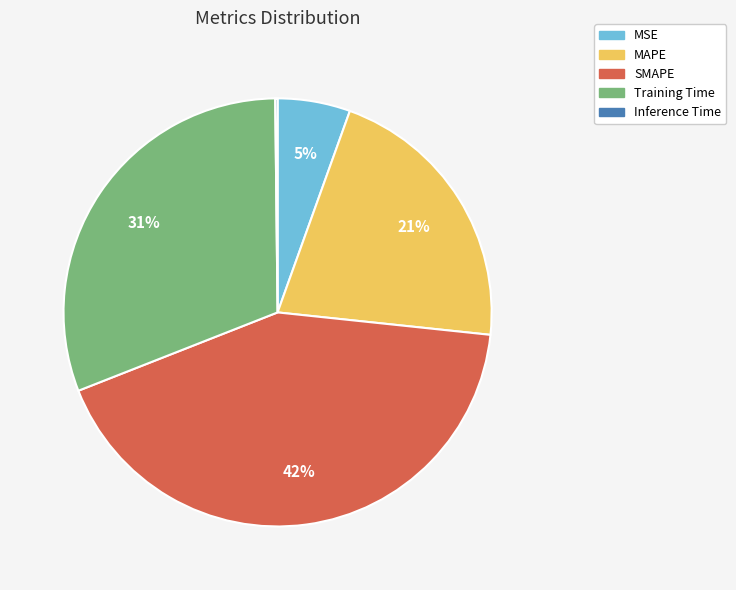

Combined, do MSE and MAPE account for over 50%?

No